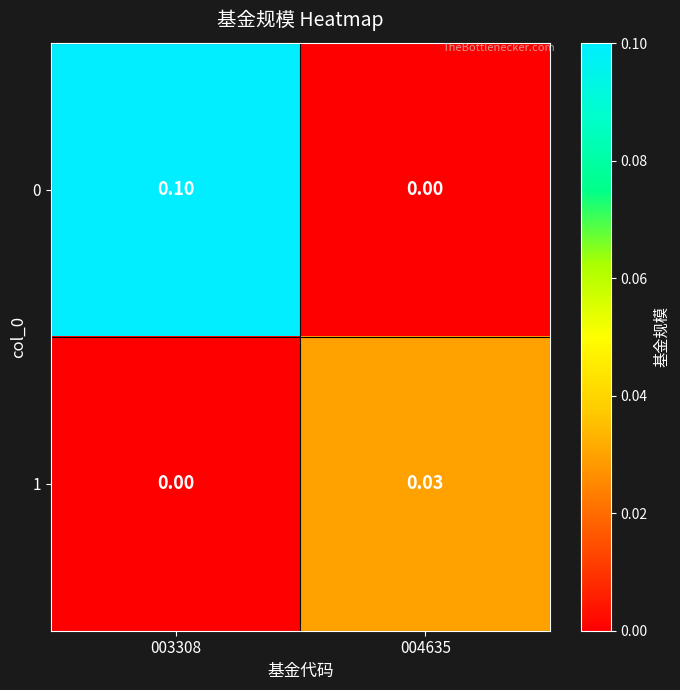

How many data points does each series have?

2